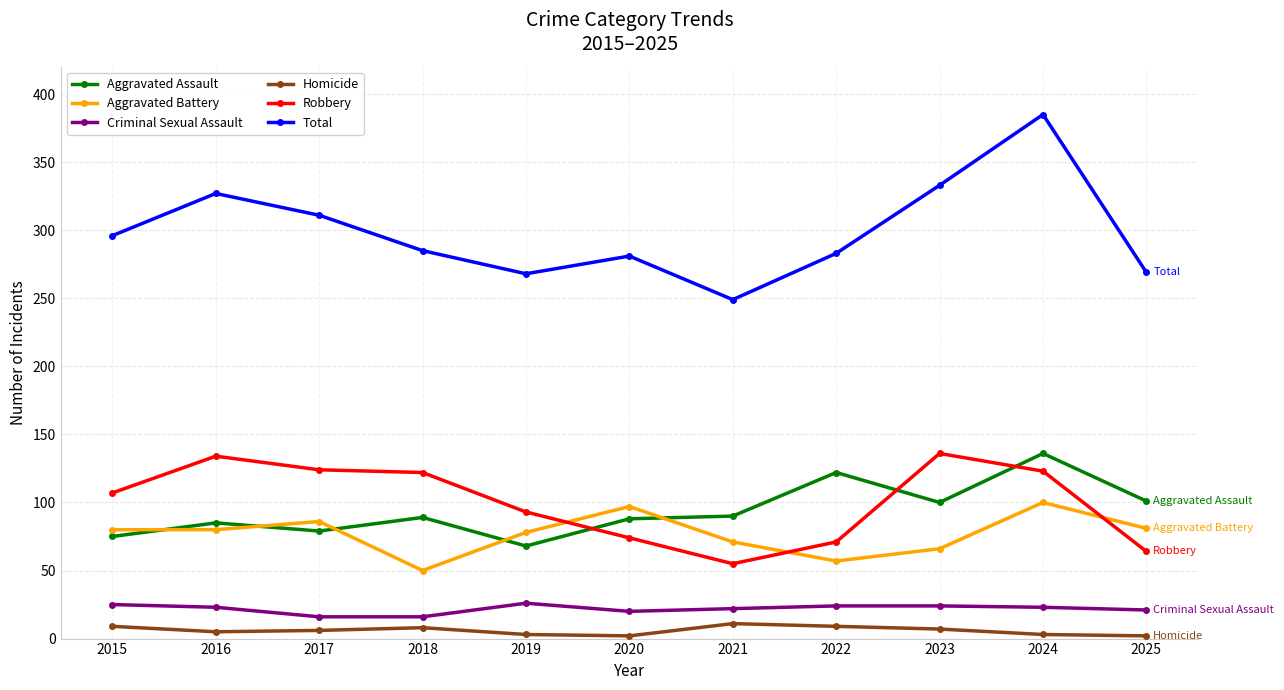

What is the total value across all series at 2015?

592